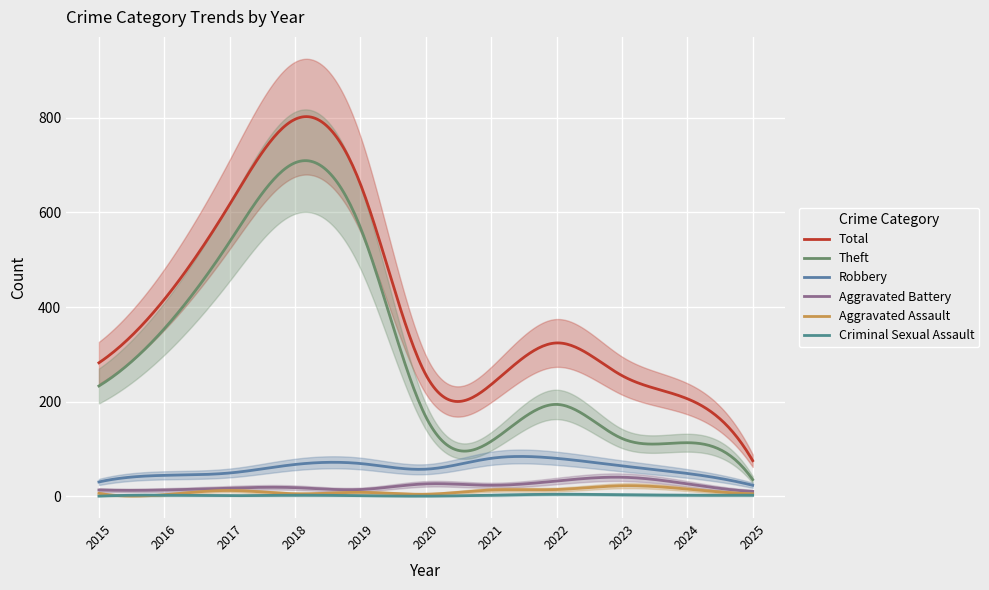

The Aggravated Battery series shows 26 at 2020. True or false?

True